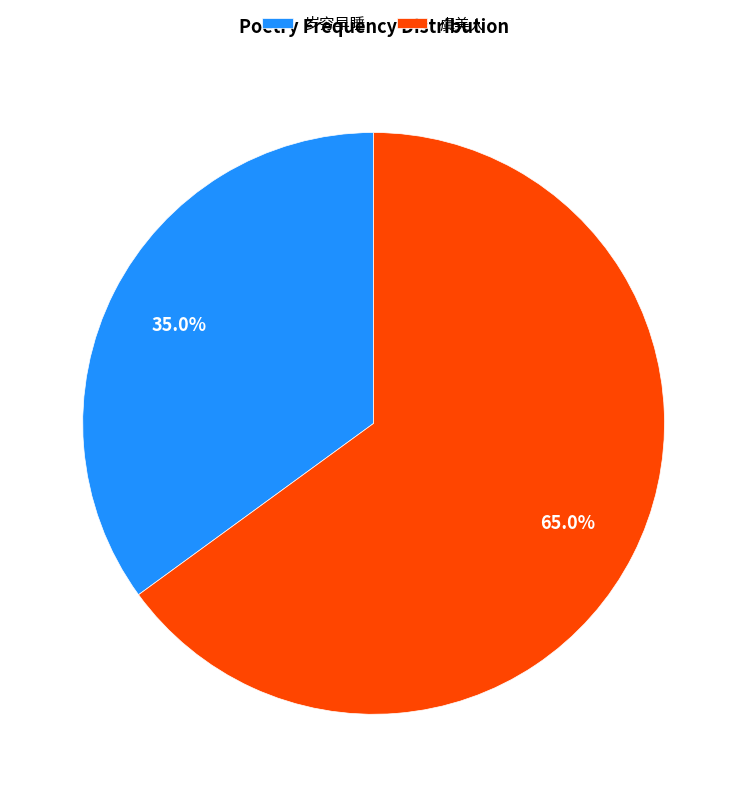

Does any single category account for the majority?

Yes